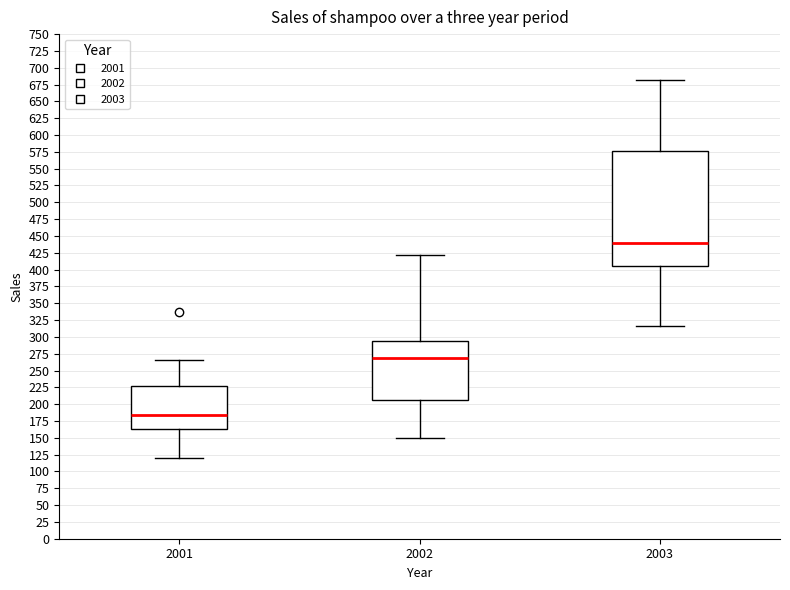

Reading left to right, read every box against the y-axis: the position of its median line, the range the box covers, and the ends of its whiskers. The values are not printed on the chart, so give them approximately, as read against the axis.

2001: median 185, box 165 to 225, whiskers 120 to 265
2002: median 270, box 205 to 295, whiskers 150 to 420
2003: median 440, box 405 to 575, whiskers 315 to 680